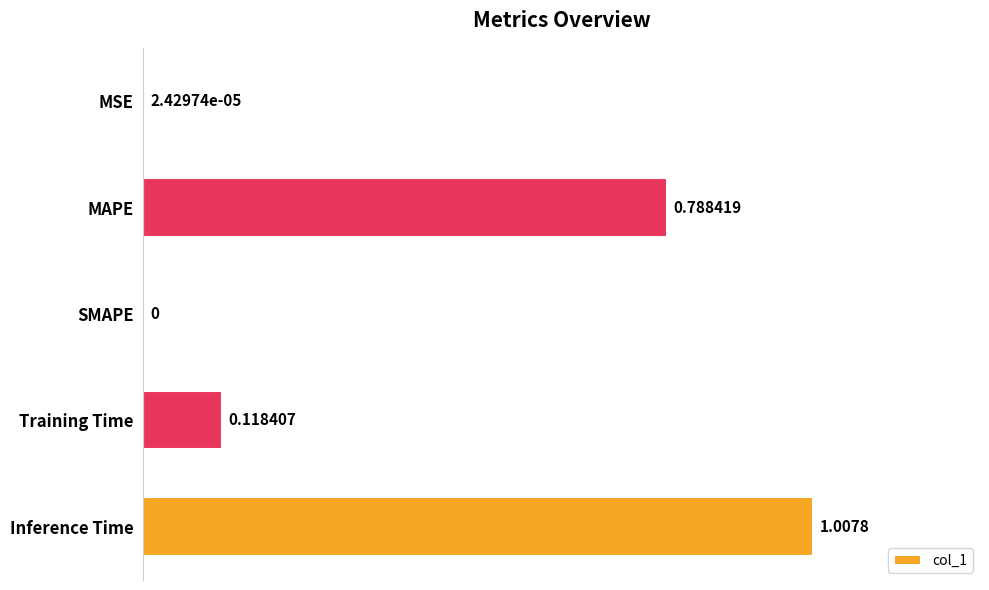

Which category has the highest value across all series?

Inference Time